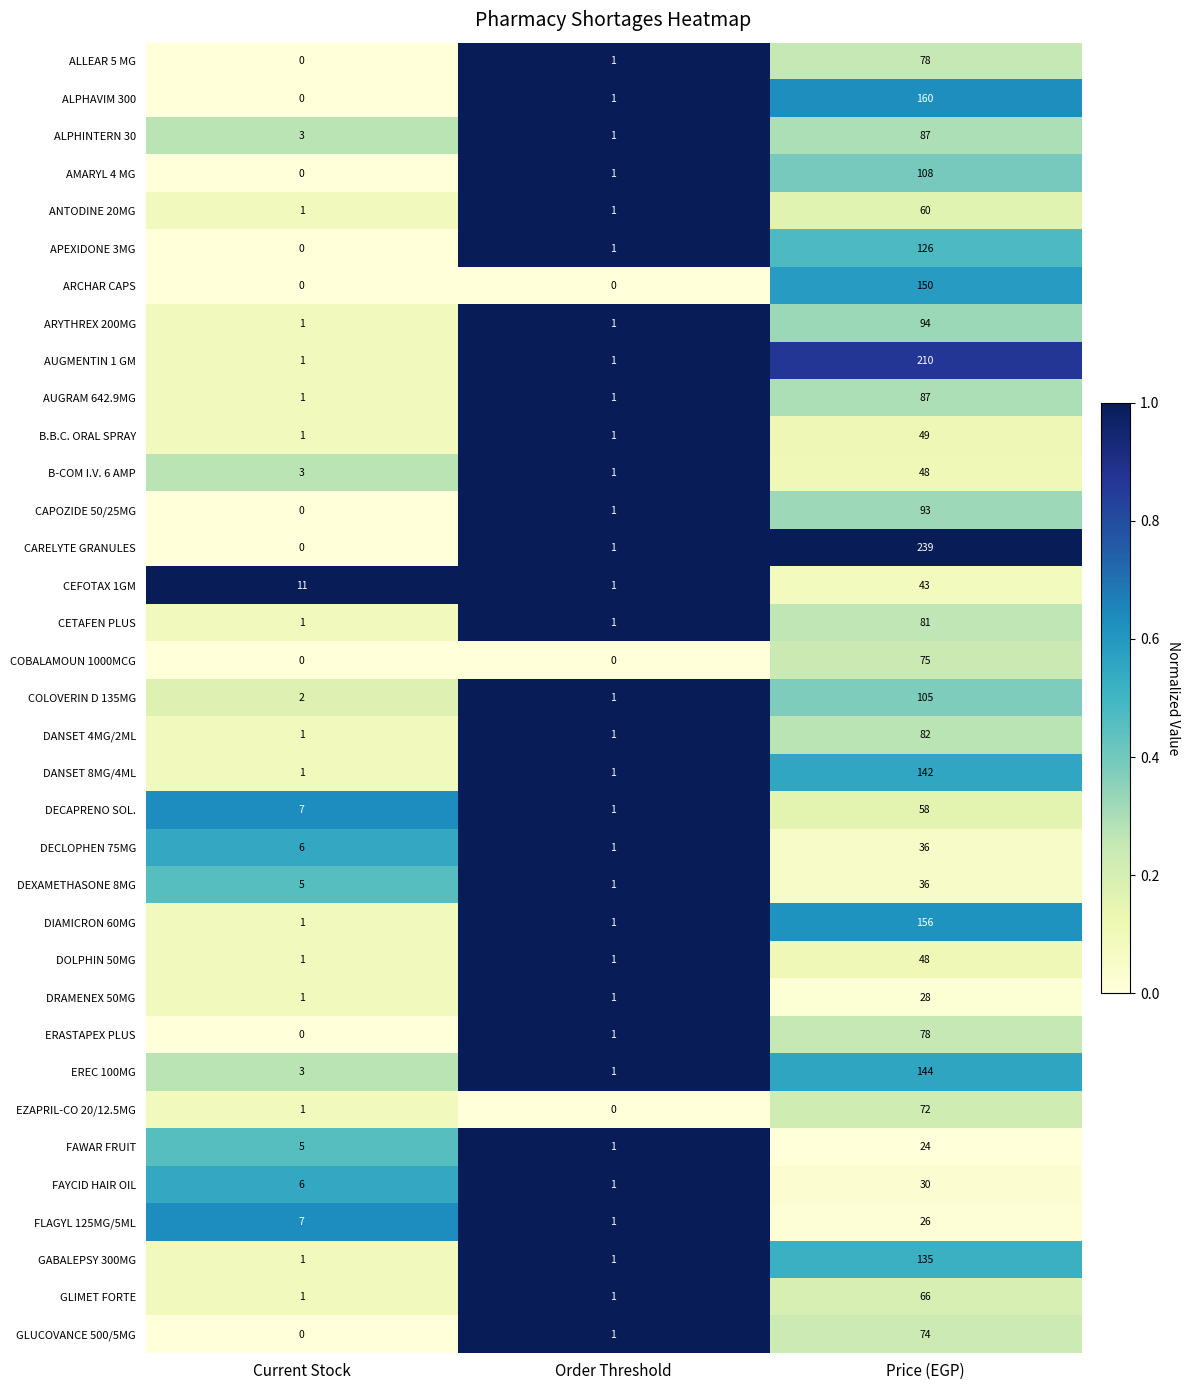

What is the total value across all series at Order Threshold?

32